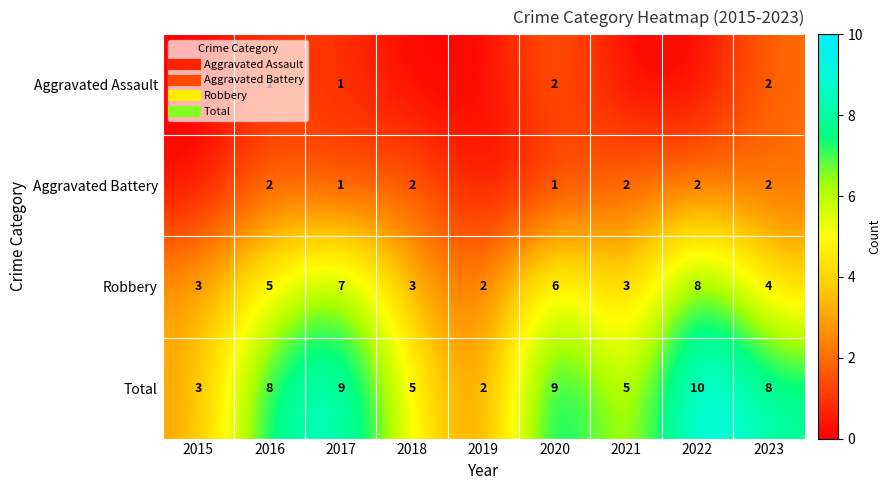

What is the difference between the maximum and minimum values in the Aggravated Battery series?

2